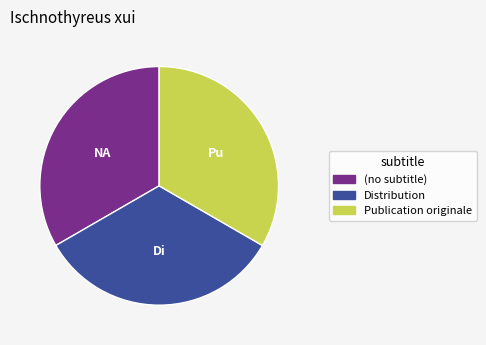

Is it true that (no subtitle) is 45% of the pie?

False